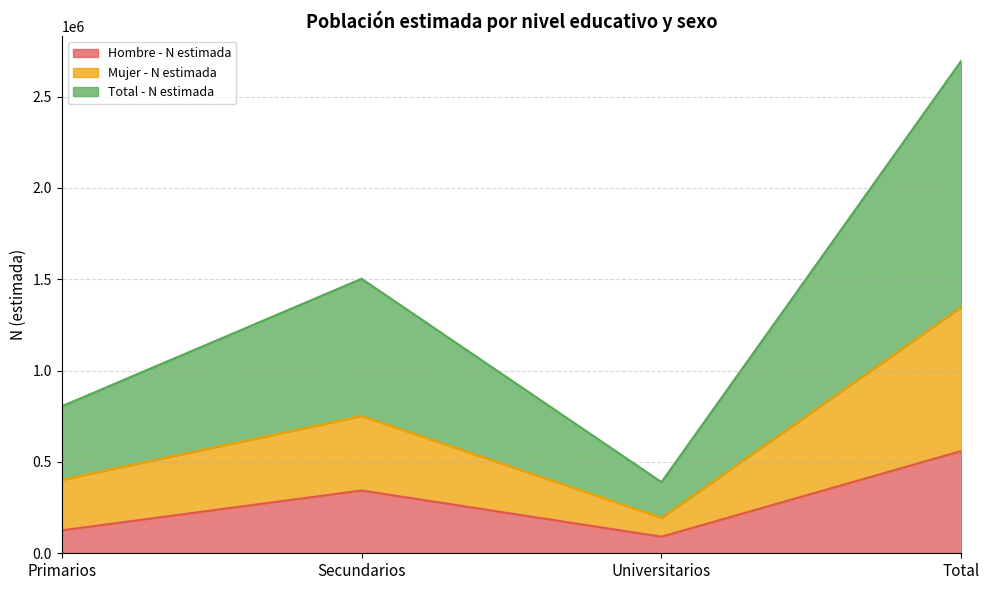

What is the sum of all Hombre - N estimada values?

1119912